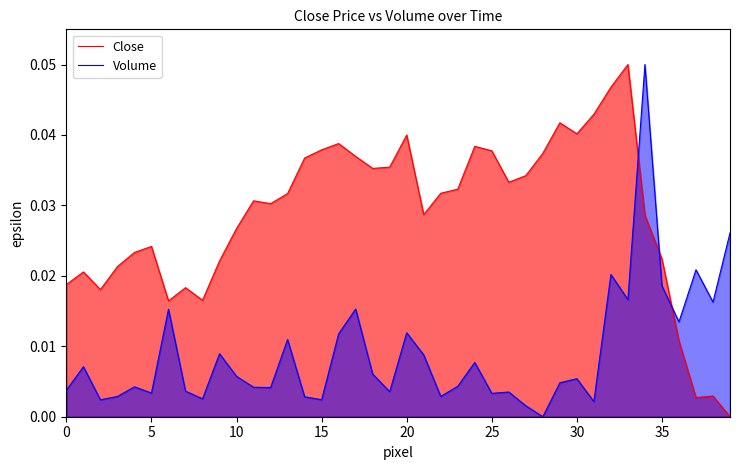

What are all the series names shown in the legend?

Close, Volume